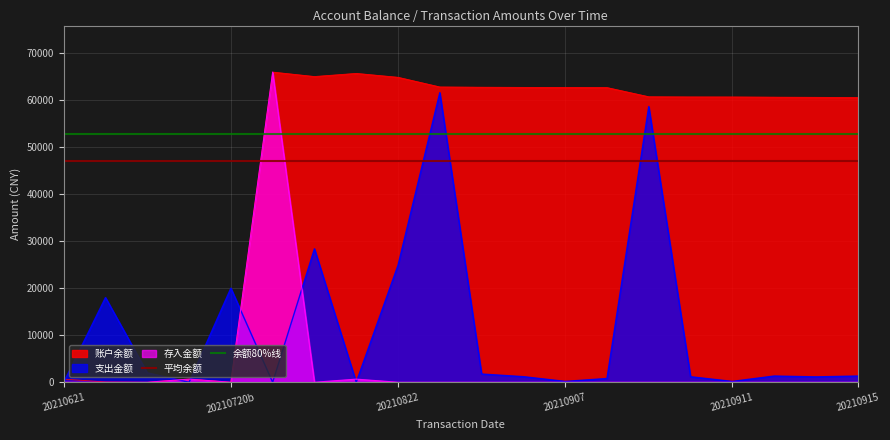

Is it true that 余额80%线 equals 52747.3 at 20210621?

True